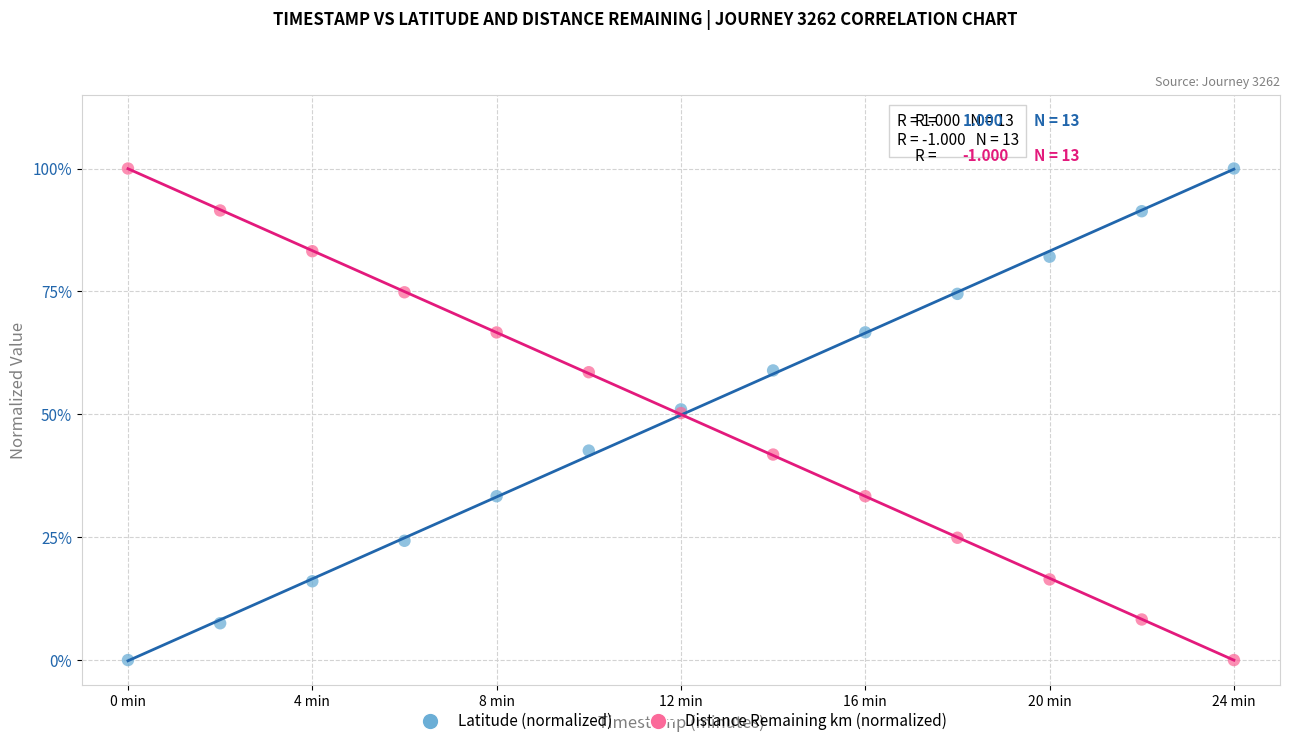

What are all the series names shown in the legend?

Latitude (normalized), Distance Remaining km (normalized)